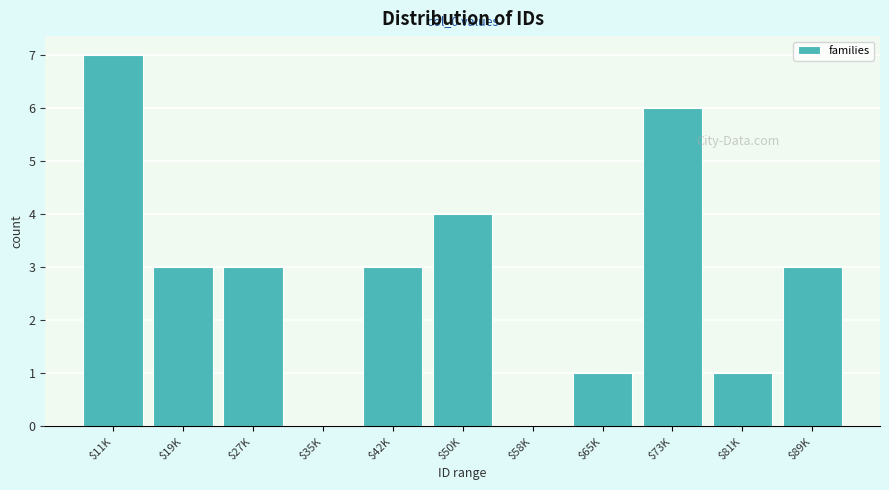

What is the greatest value displayed?

7